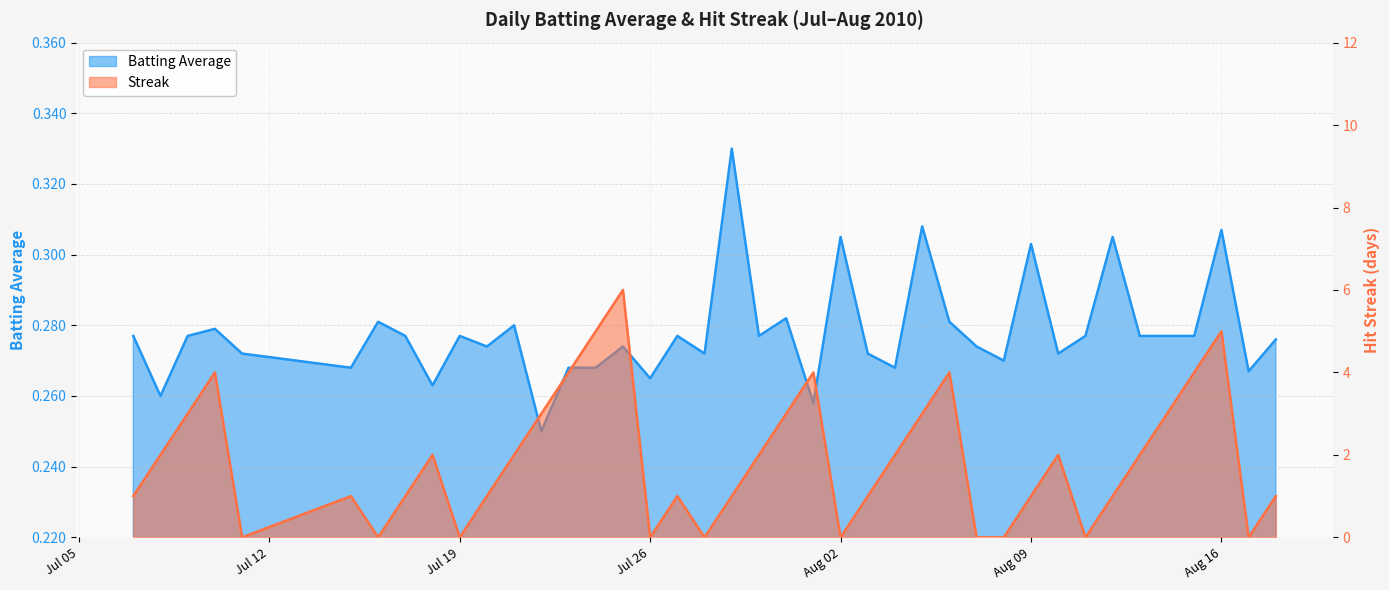

True or false: Batting Average has more than 1 points higher than both neighbors.

True